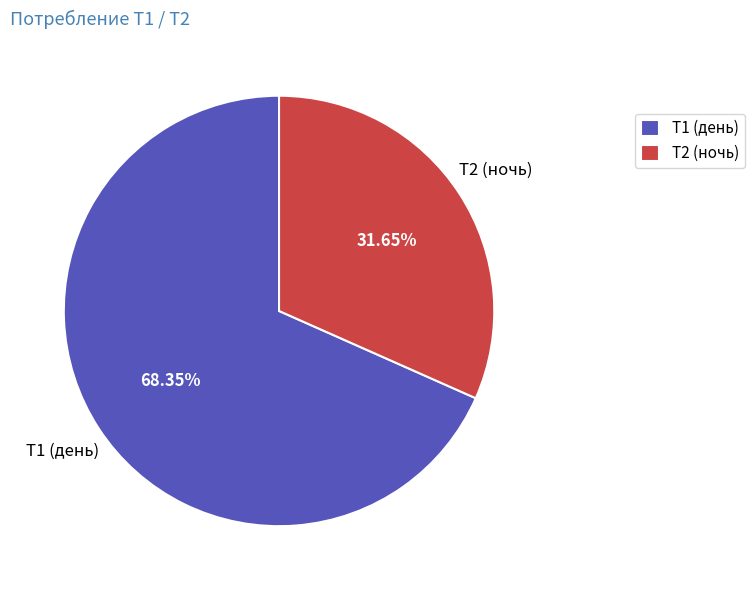

Which has a higher value, Т2 (ночь) or Т1 (день)?

Т1 (день)